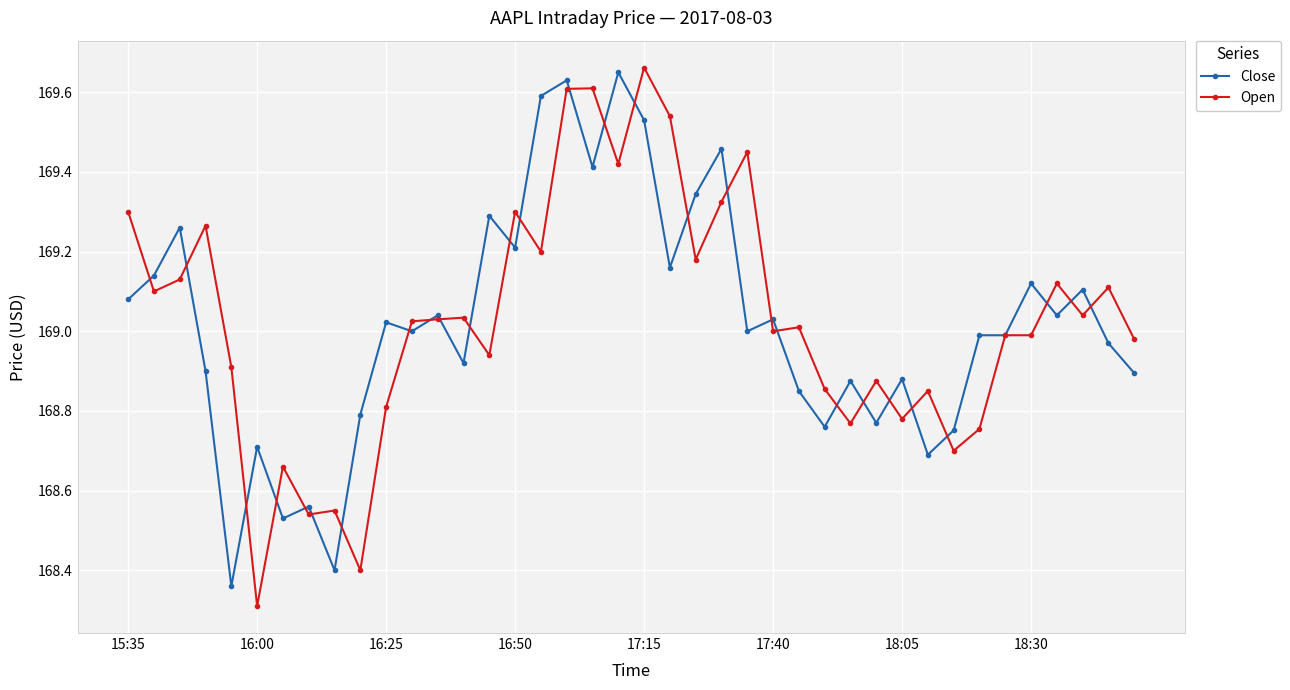

List the series in order of their peak value, lowest first.

Close, Open